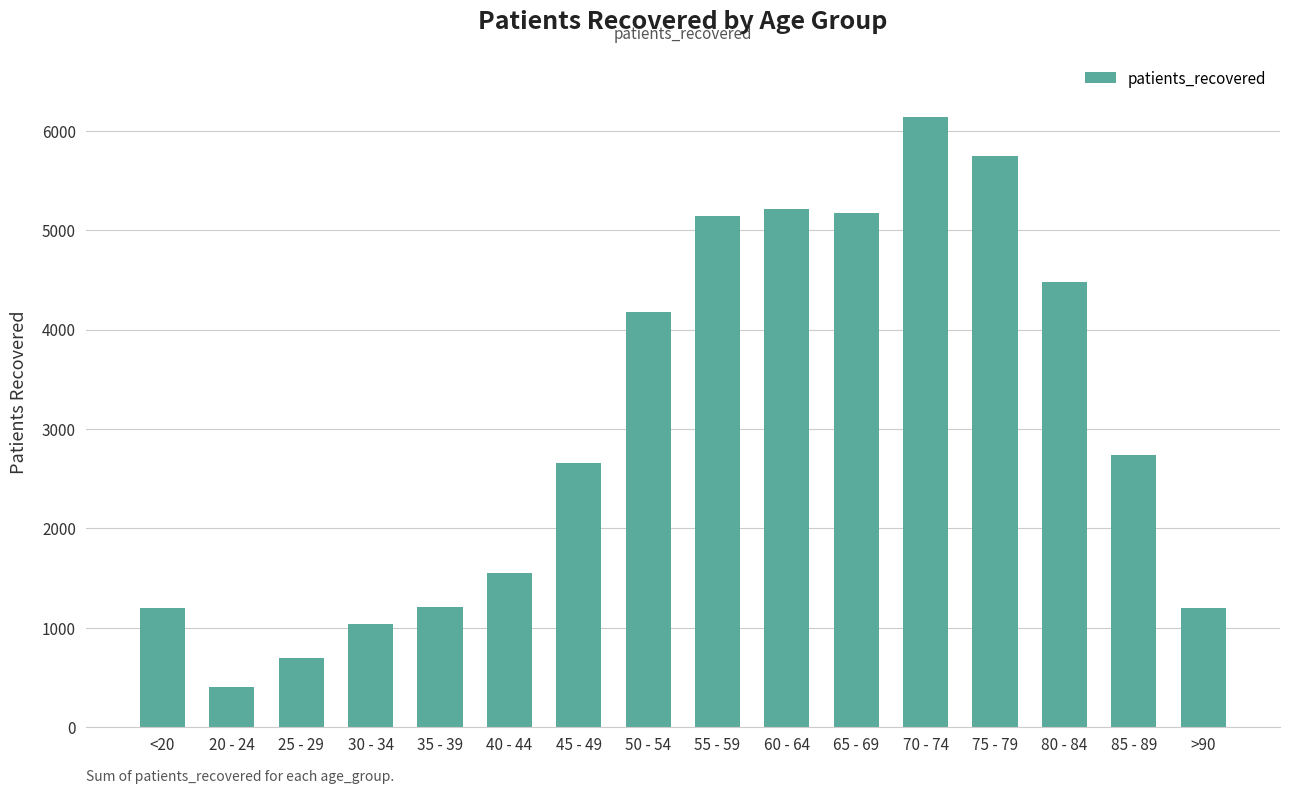

Where does the data first go above 2736?

50 - 54